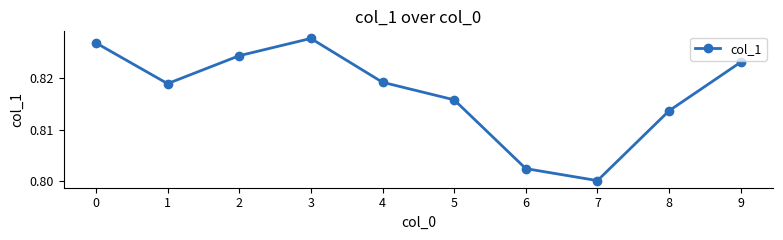

How many data points does each series have?

10